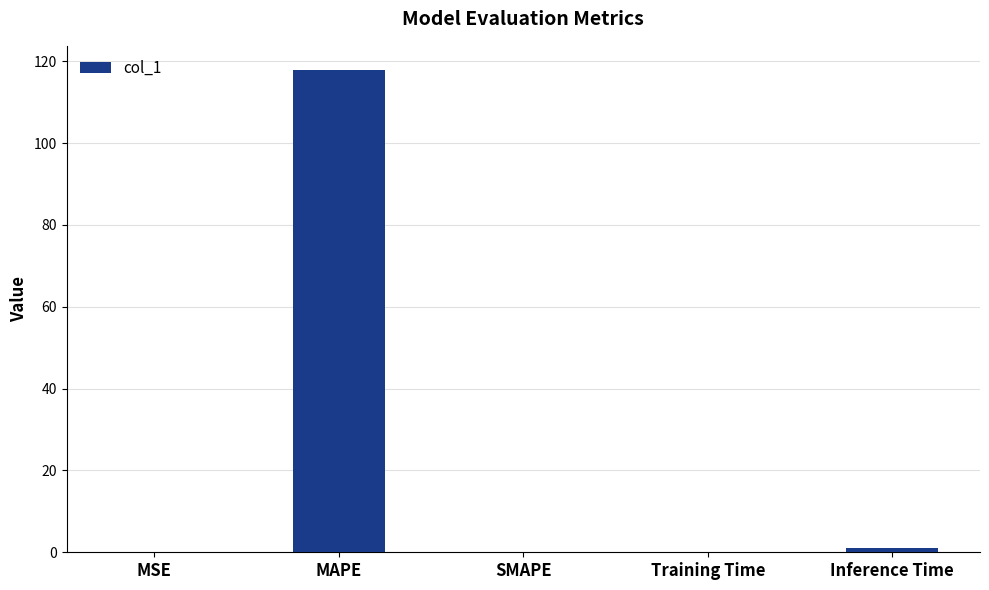

Which category has the highest value across all series?

MAPE